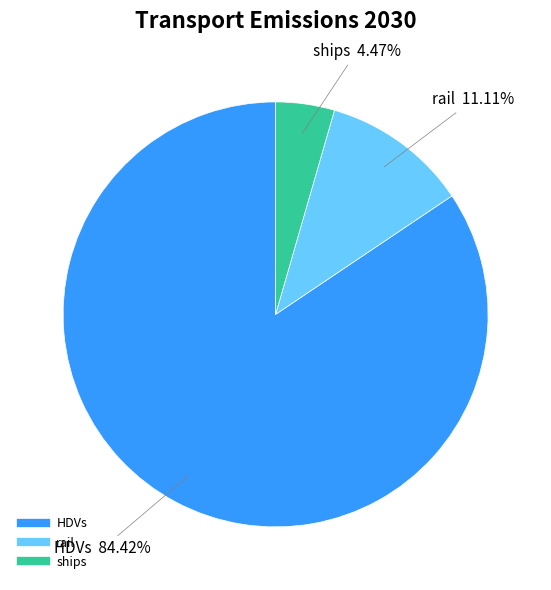

Does any single category account for the majority?

Yes